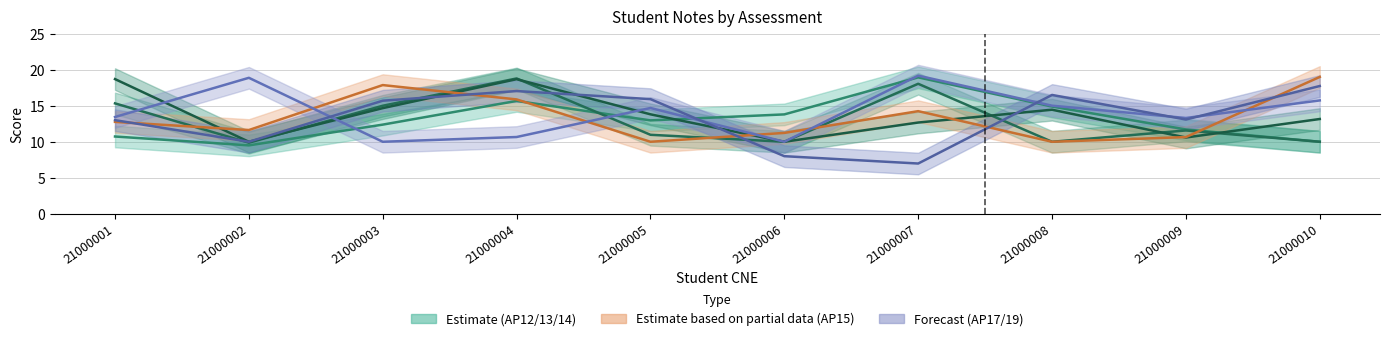

In Note_AP19, how many points are higher than both neighbors (excluding endpoints)?

2